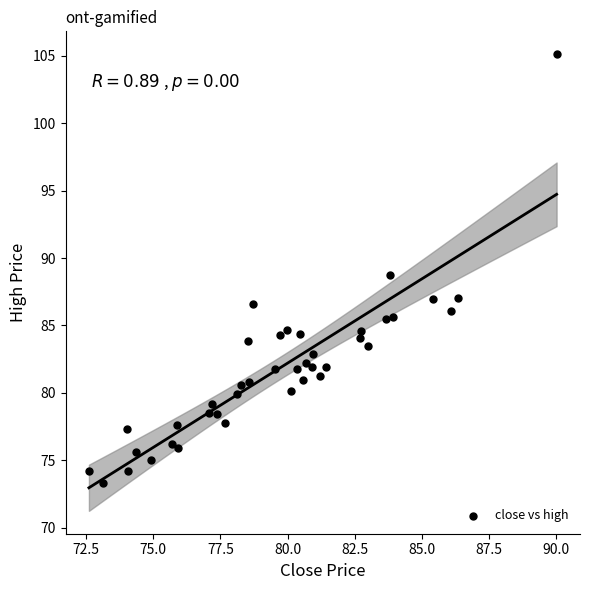

What is the range of X values (max minus min)?

17.4